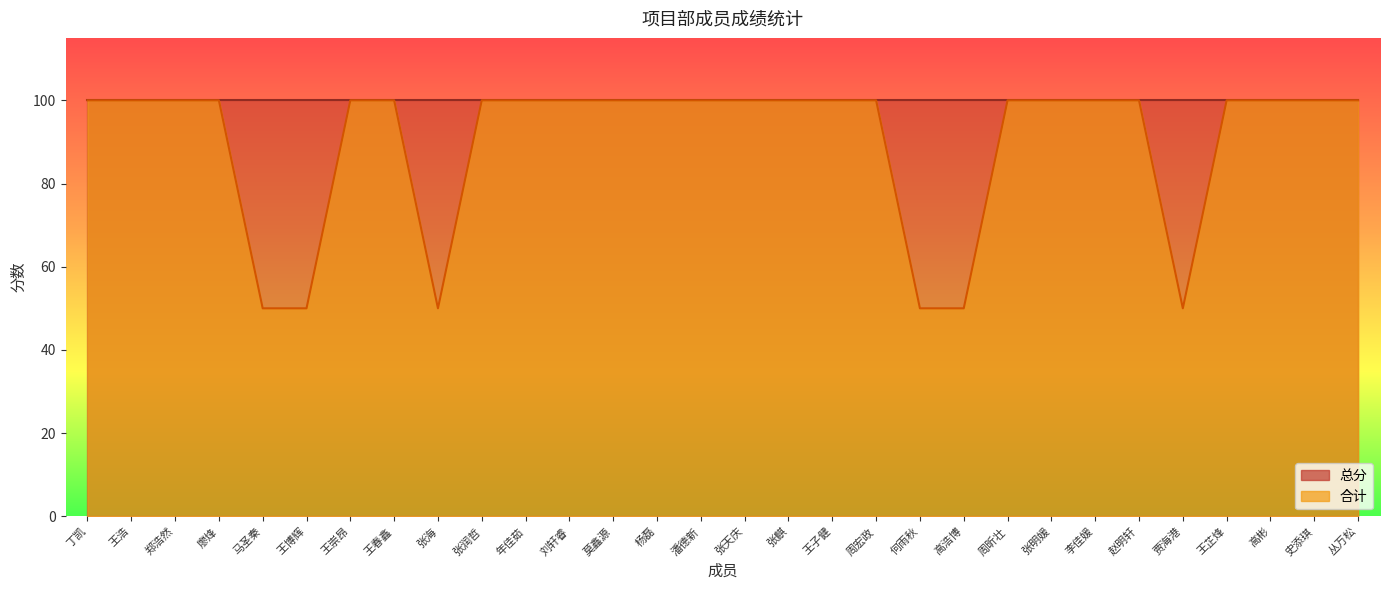

Does the chart have visible grid lines?

No